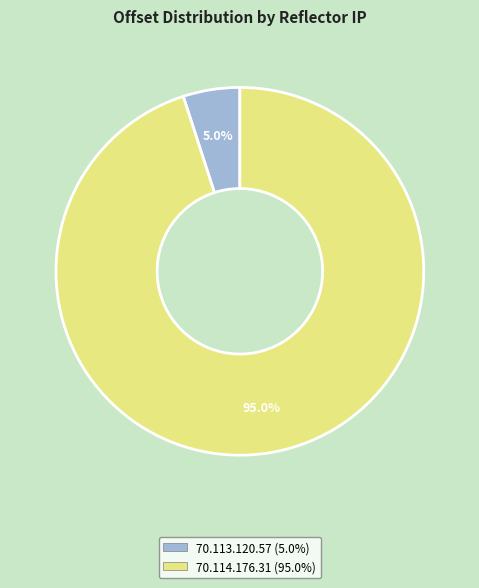

Between 70.114.176.31 and 70.113.120.57, which is larger?

70.114.176.31